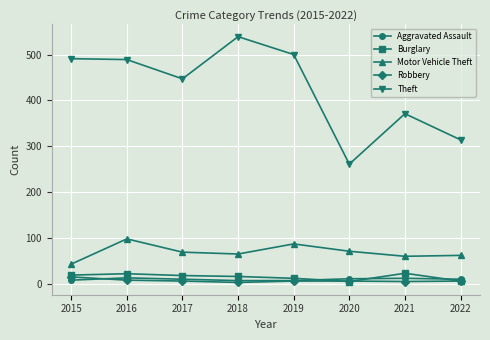

True or false: Theft has a value of 509 at 2022.

False